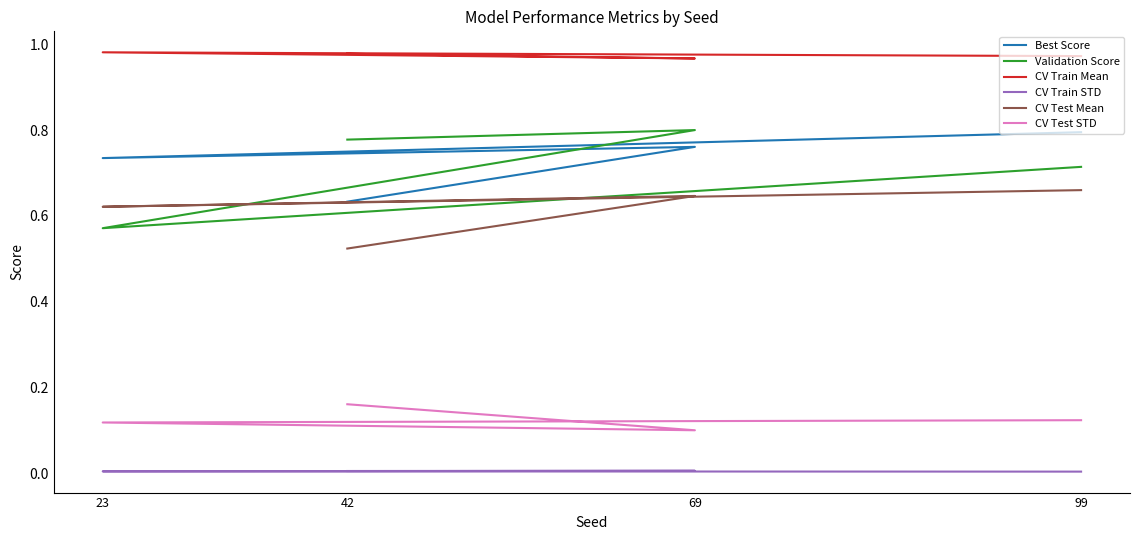

Which category has the highest value across all series?

23